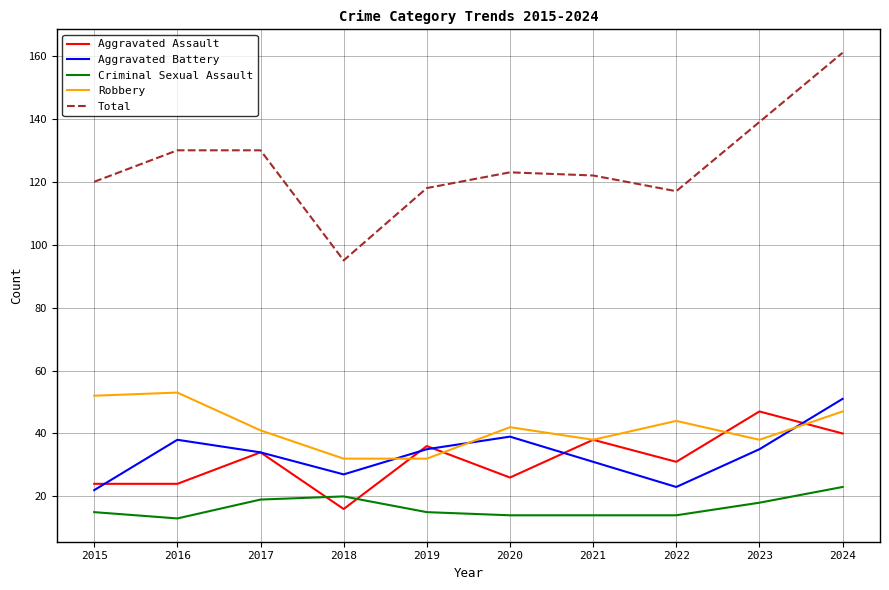

In Aggravated Battery, how many points are higher than both neighbors (excluding endpoints)?

2